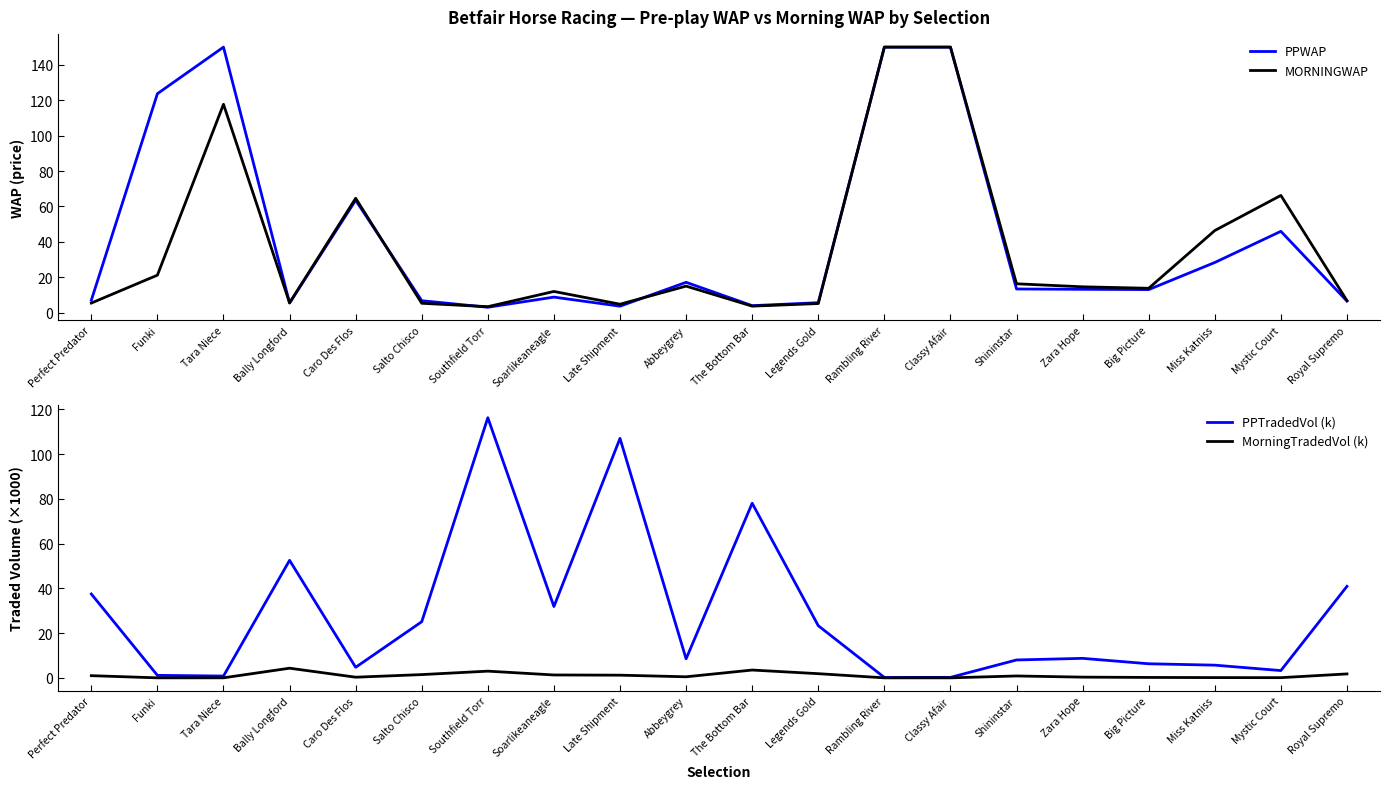

Is the value of MorningTradedVol (k) at Mystic Court greater than the value of PPTradedVol (k) at Perfect Predator?

No